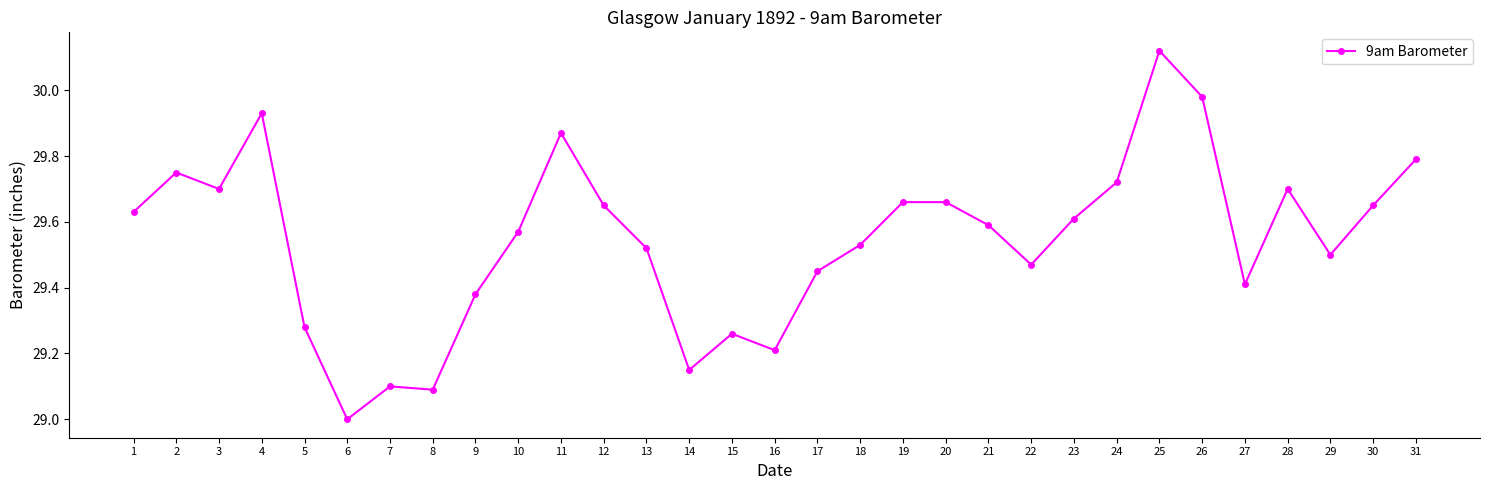

The value at 20 is 29.7. True or false?

True